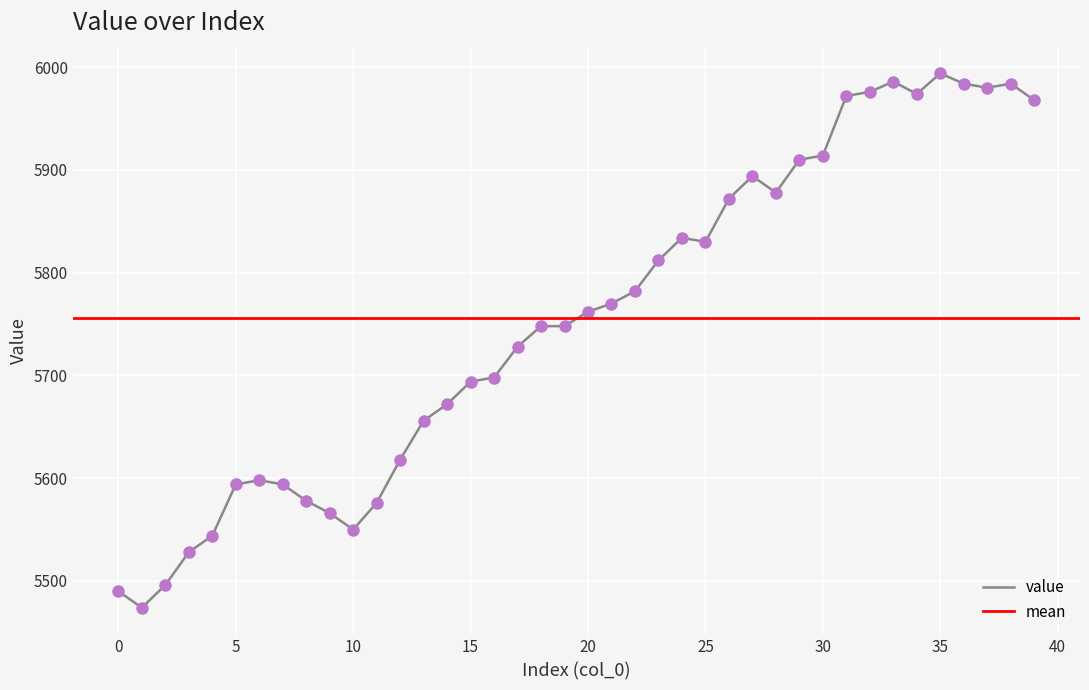

Where is the first local maximum?

6